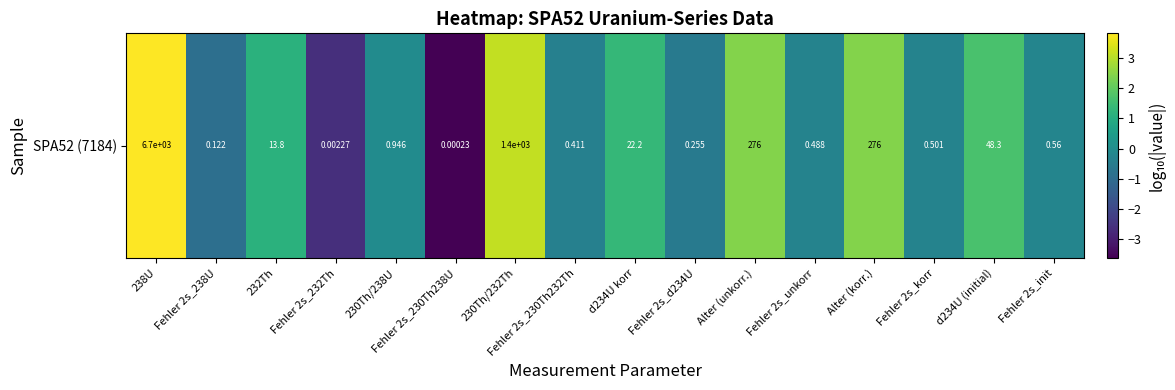

Which category has the highest value across all series?

238U